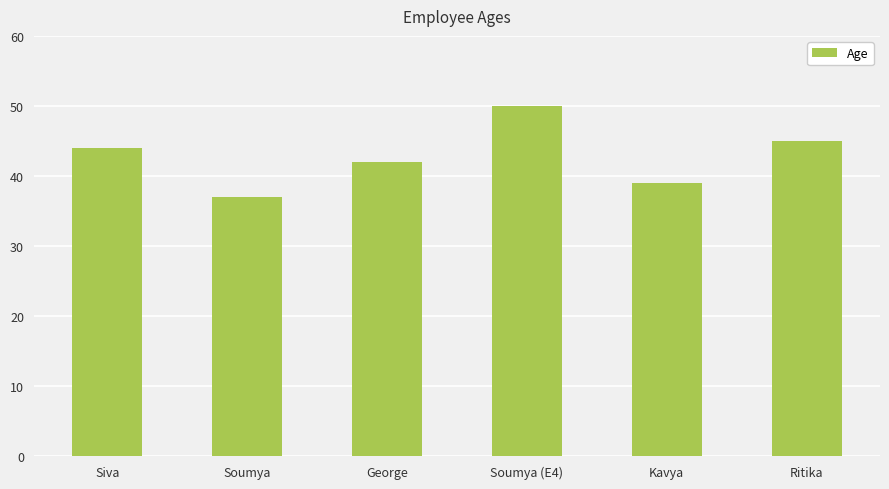

What is the minimum value shown in the chart?

37